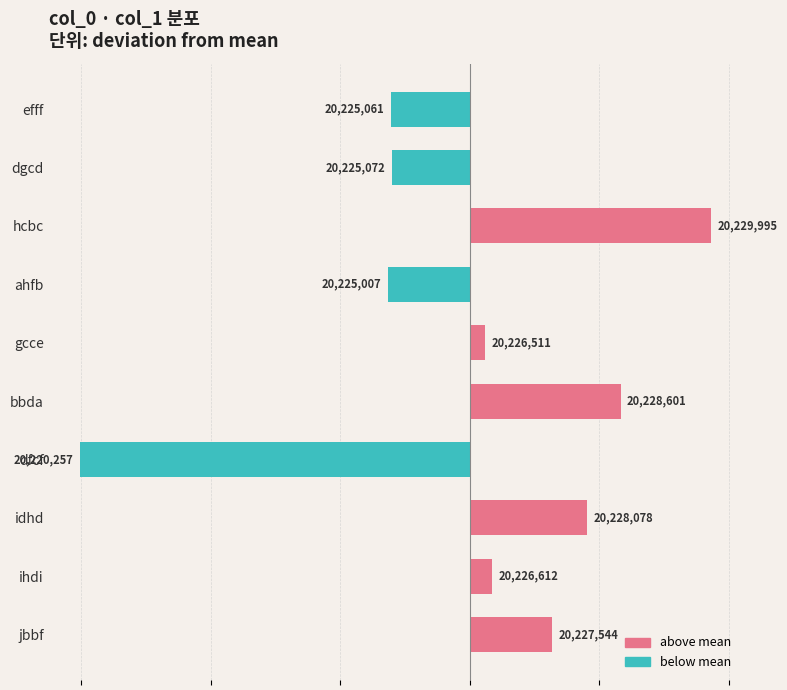

List the labels in order of value, largest first.

hcbc, bbda, idhd, jbbf, ihdi, gcce, dgcd, efff, ahfb, dfcf